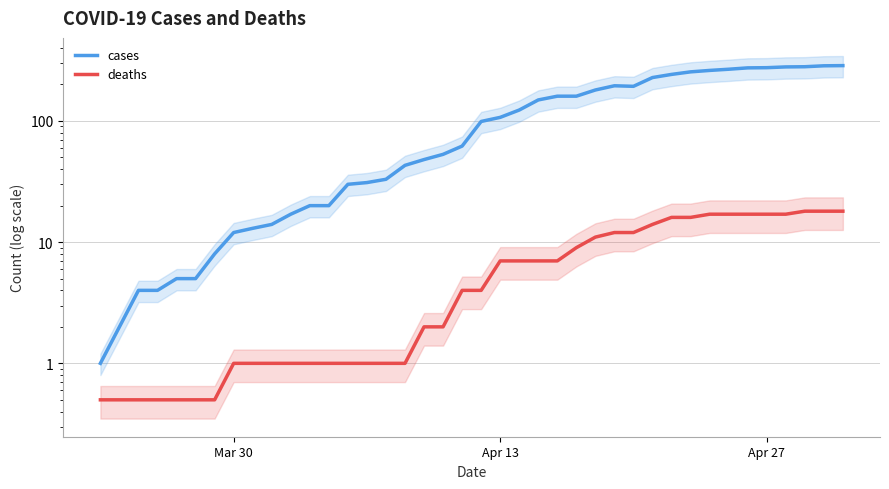

Which series has the widest spread of values?

cases